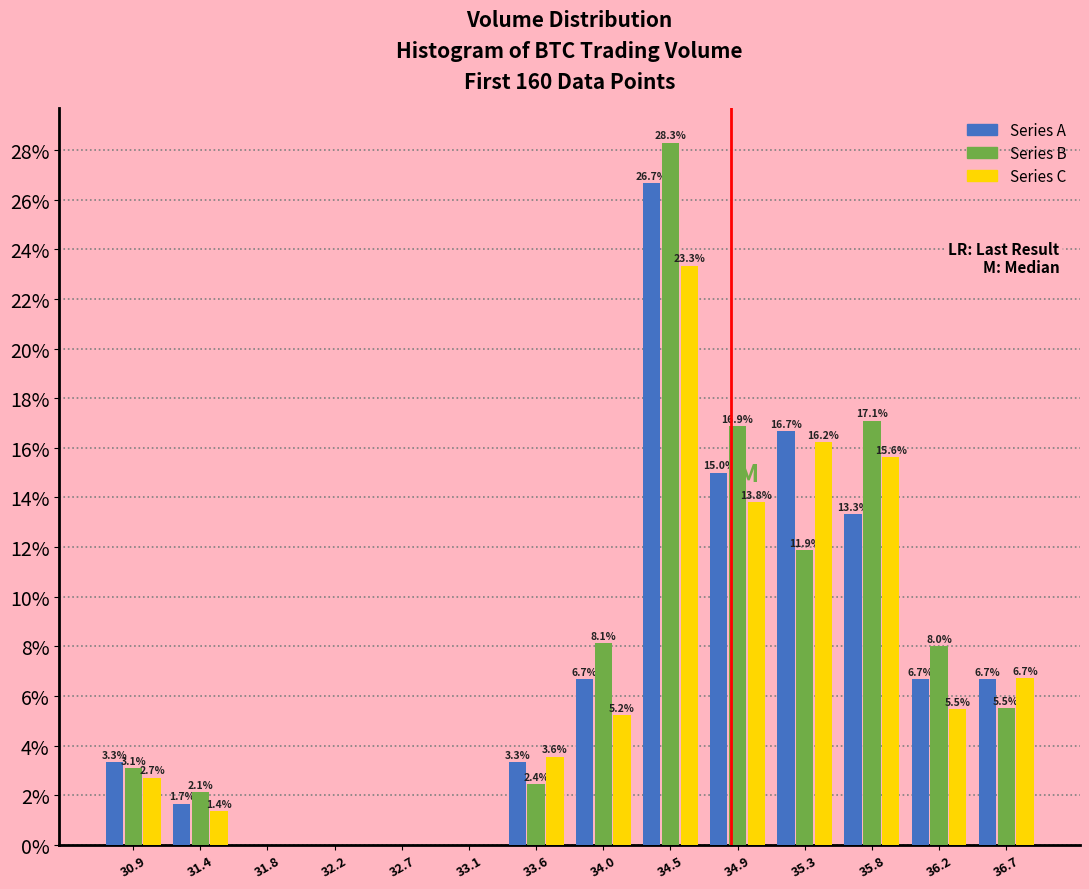

In the Series C series, which range on the x-axis has the tallest bar?

34.25 to 34.70